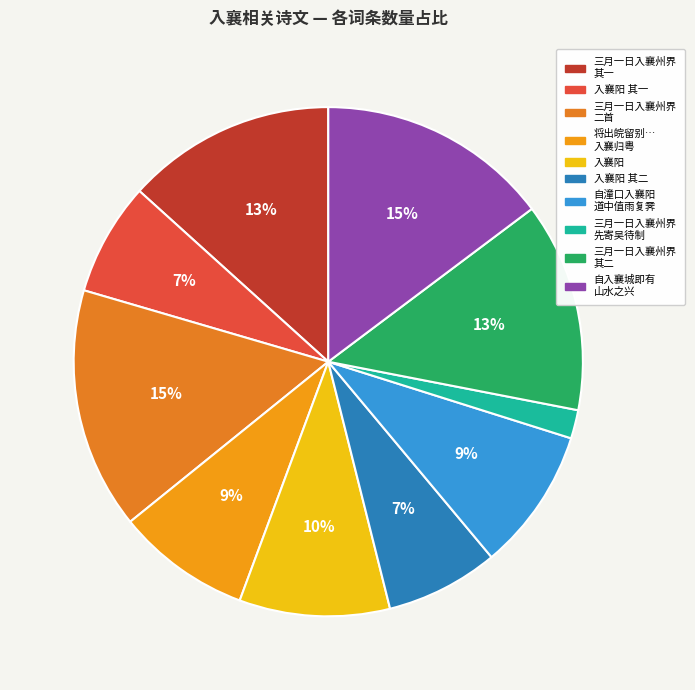

How many segments does this pie chart have?

10